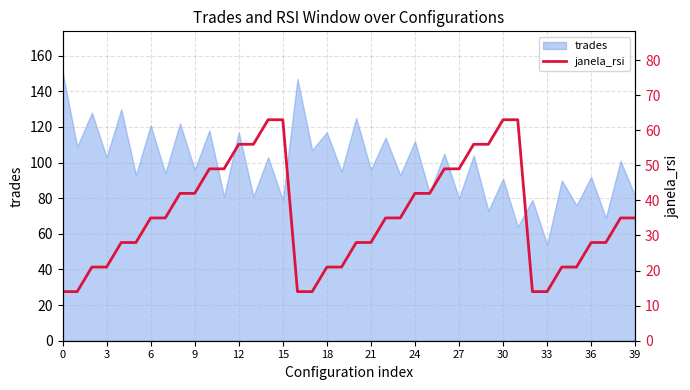

Reading left to right, extract all data points from this chart.

14	14	21	21	28	28	35	35	42	42	49	49	56	56	63	63	14	14	21	21	28	28	35	35	42	42	49	49	56	56	63	63	14	14	21	21	28	28	35	35